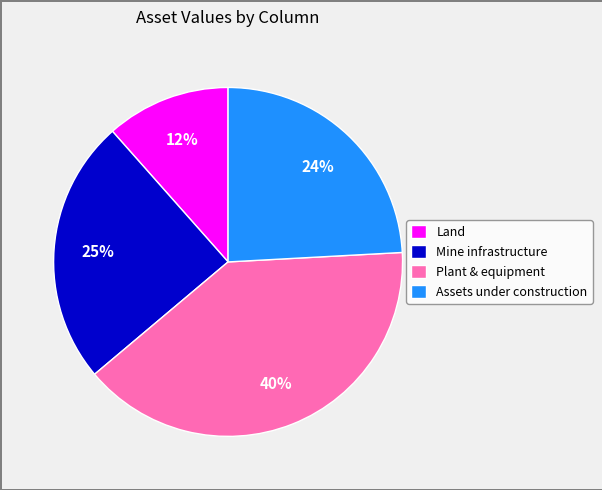

To the nearest percent, what portion does Mine infrastructure represent?

25%